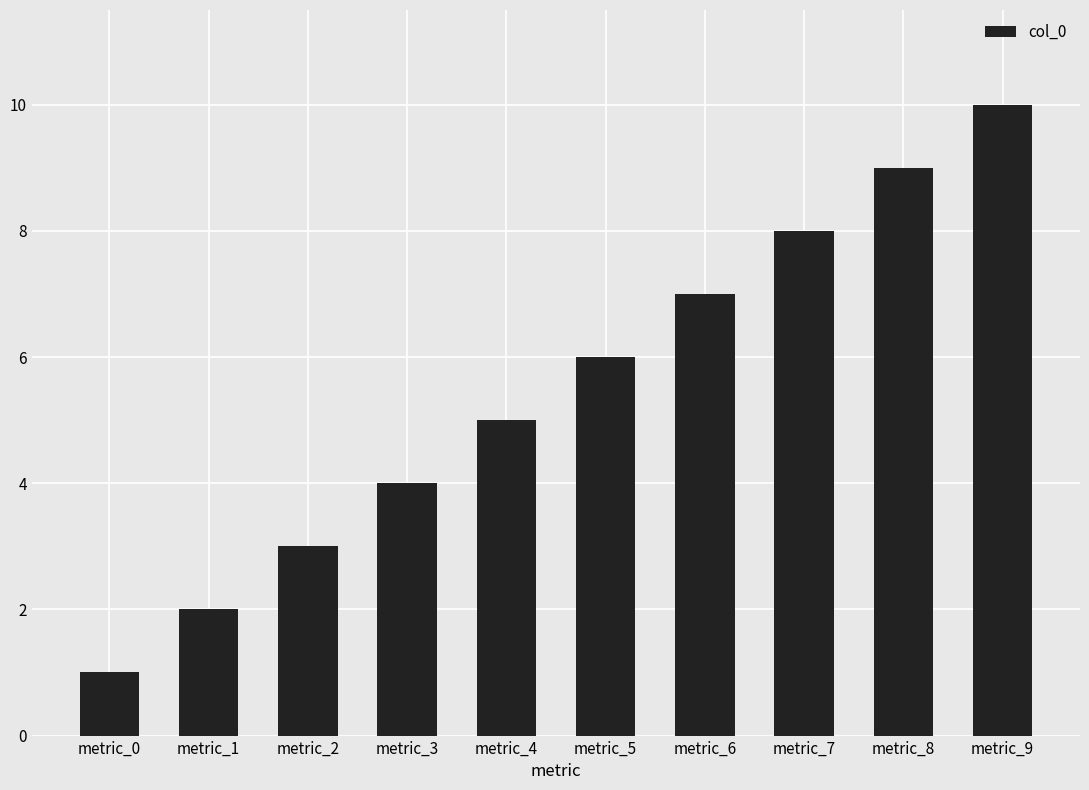

What value does the data have at metric_2?

3